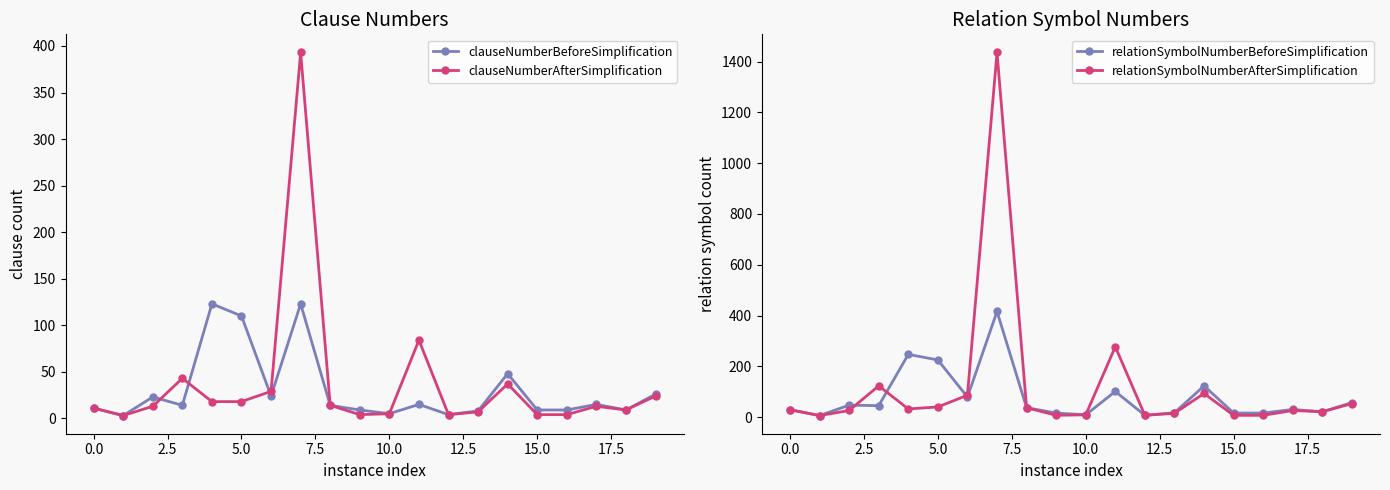

What are all the series names shown in the legend?

clauseNumberBeforeSimplification, clauseNumberAfterSimplification, relationSymbolNumberBeforeSimplification, relationSymbolNumberAfterSimplification